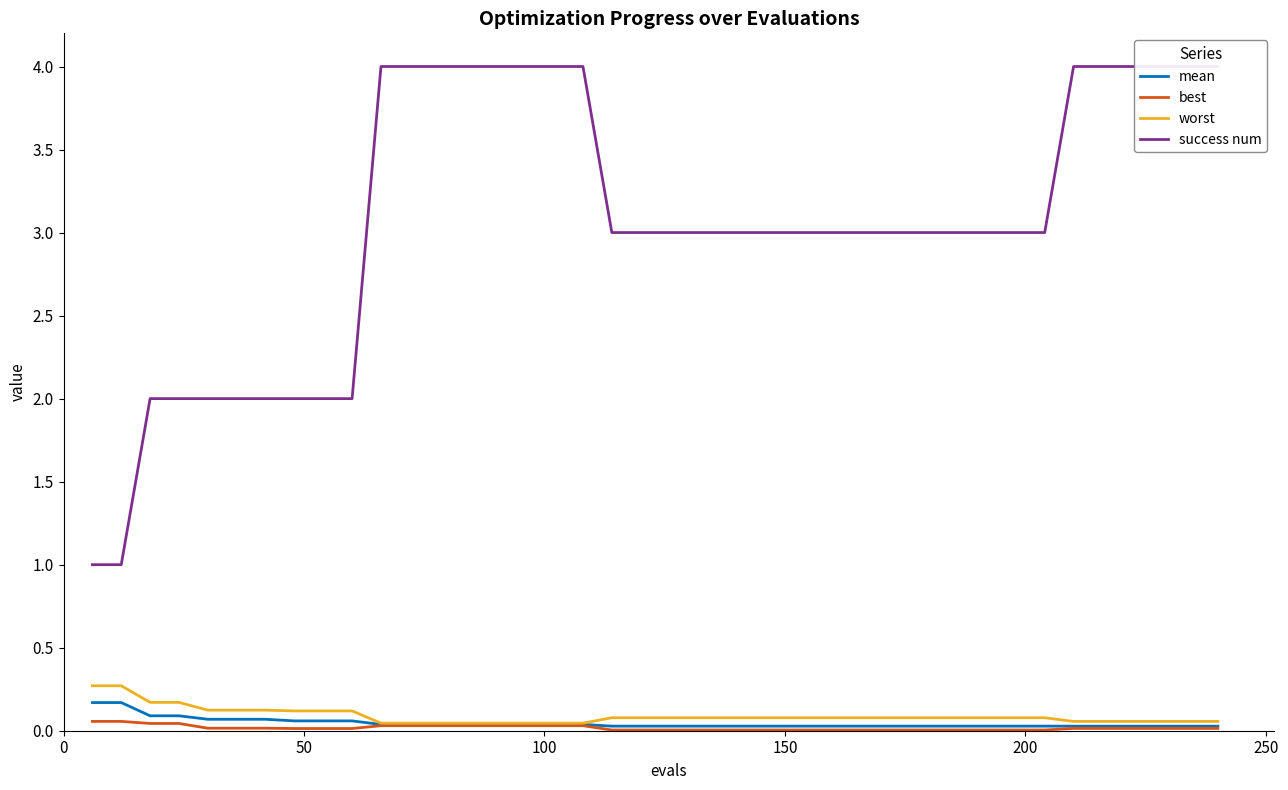

Is the value of success num at 0 greater than the value of mean at 35?

Yes